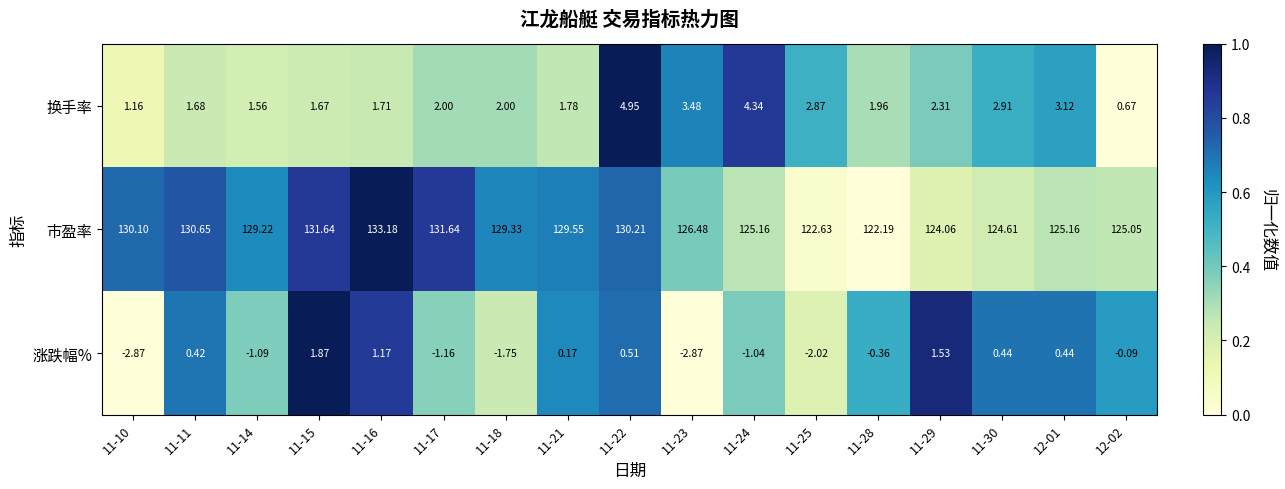

Between 11-10 and 12-01, which series saw the biggest shift?

市盈率